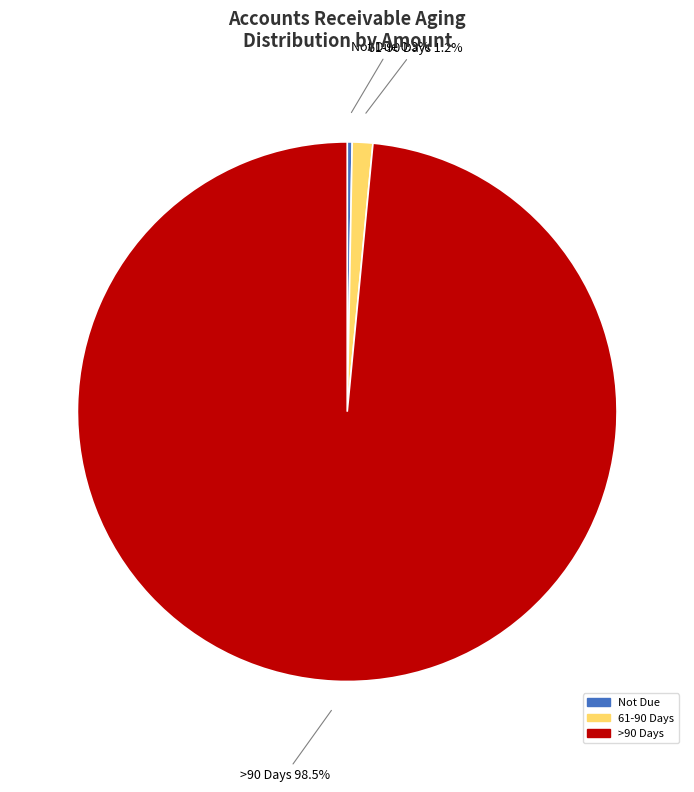

Is there a majority slice in this chart?

Yes